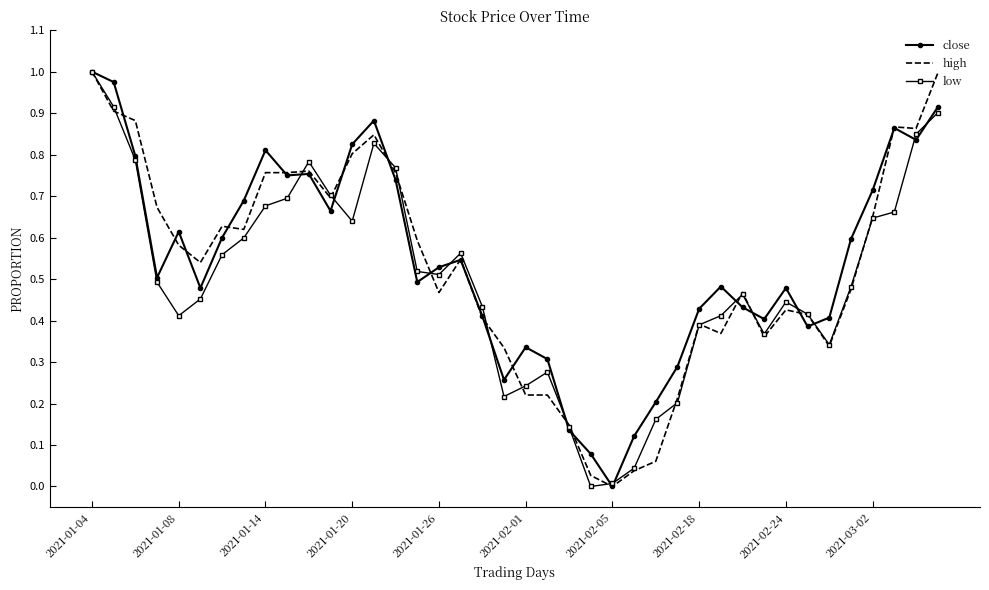

At which category is the sum across all series the highest?

2021-01-04